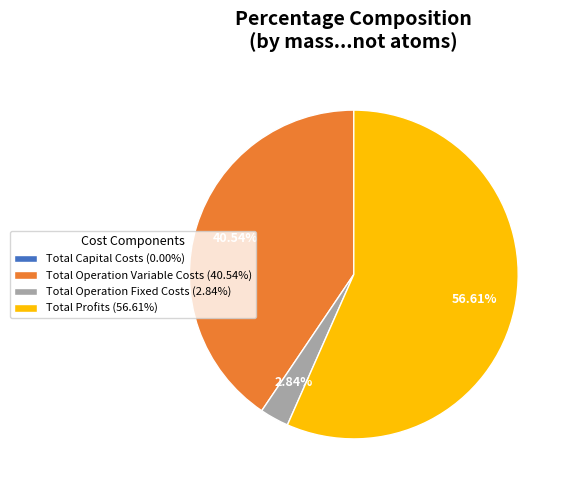

Does any single category account for the majority?

Yes